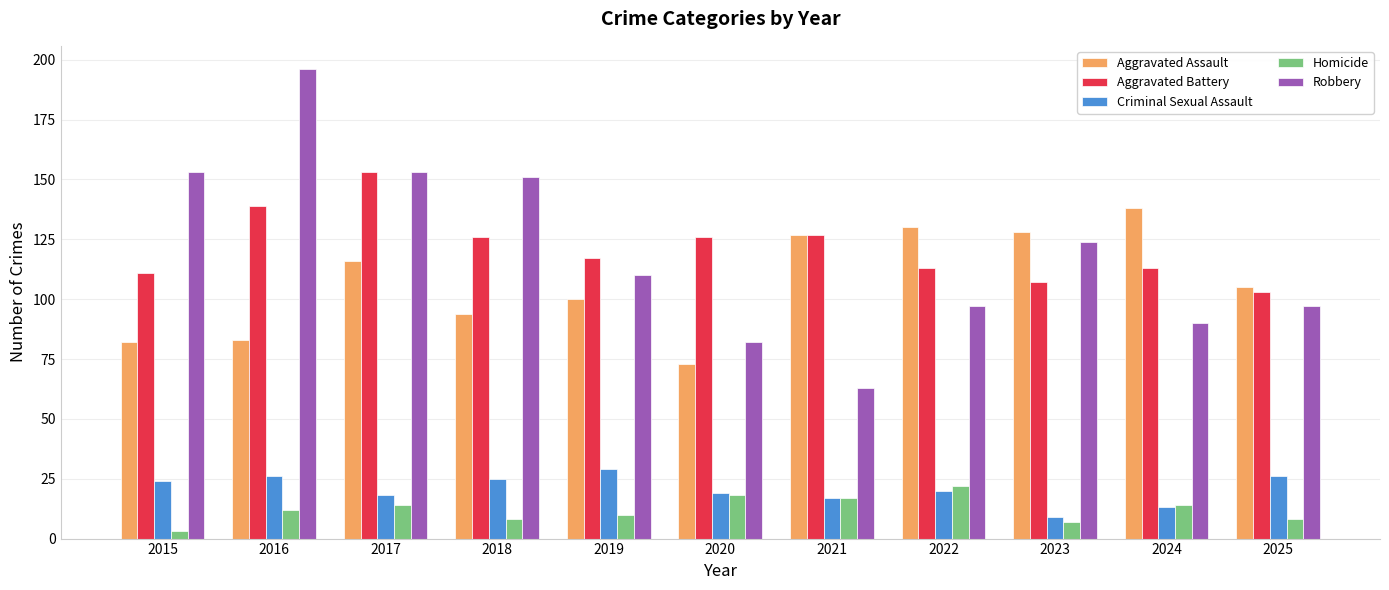

What is the maximum value for Aggravated Assault?

138